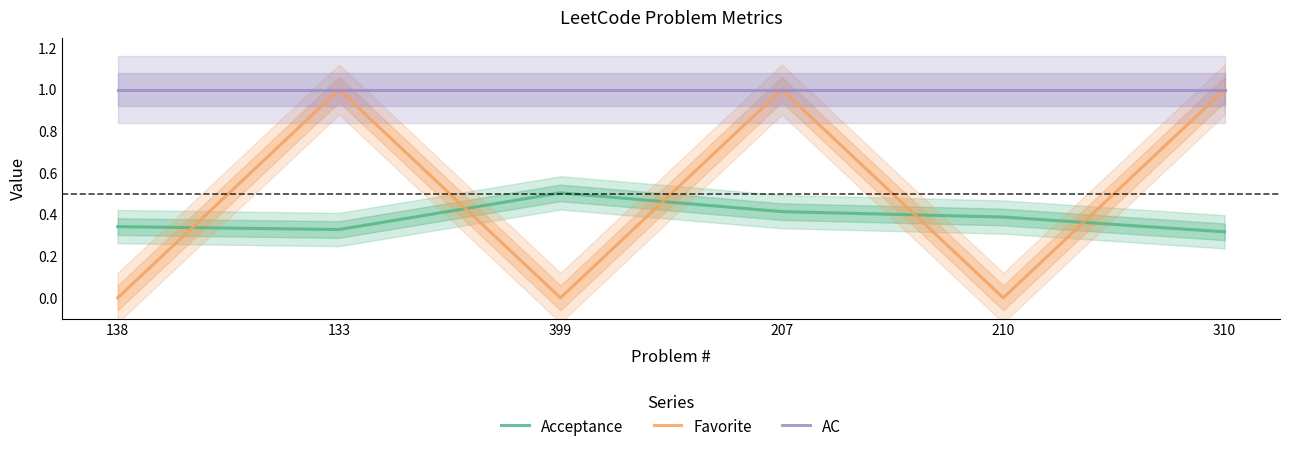

List the series in order of their peak value, highest first.

Favorite, AC, Acceptance